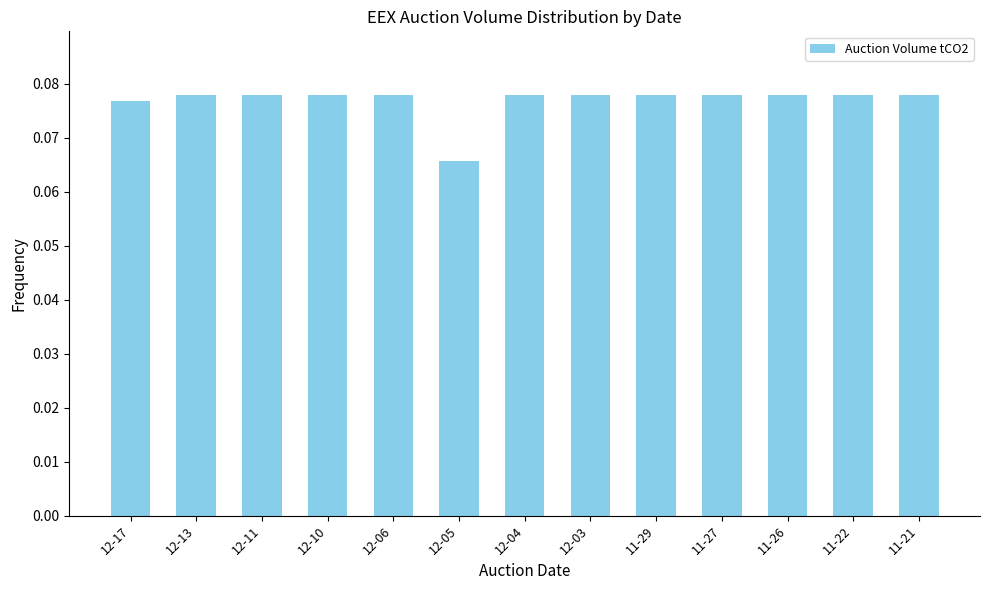

How many bars are there in total?

13